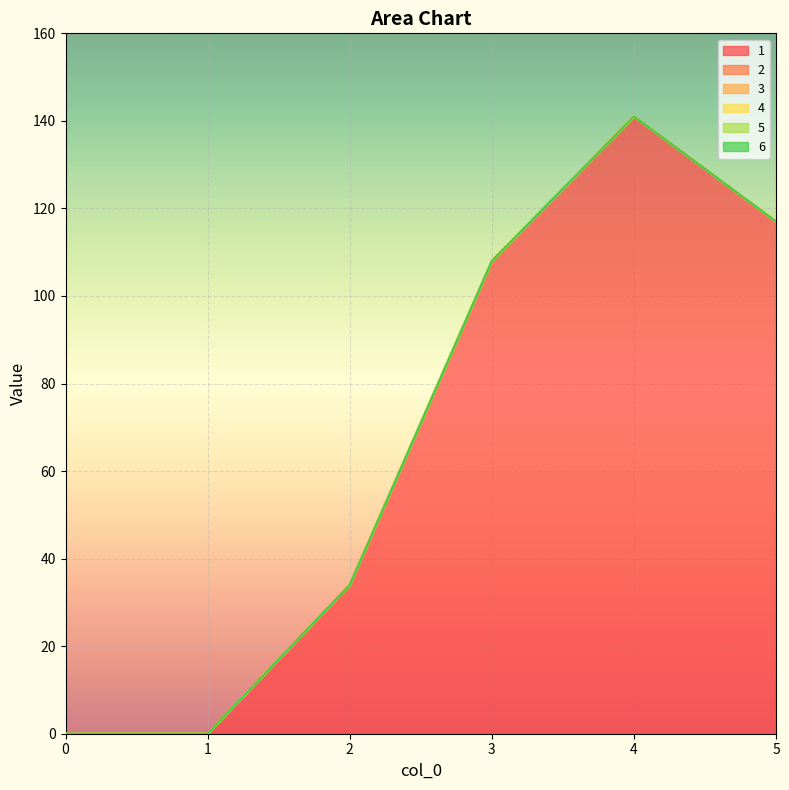

What is the total value across all series at 2?

34